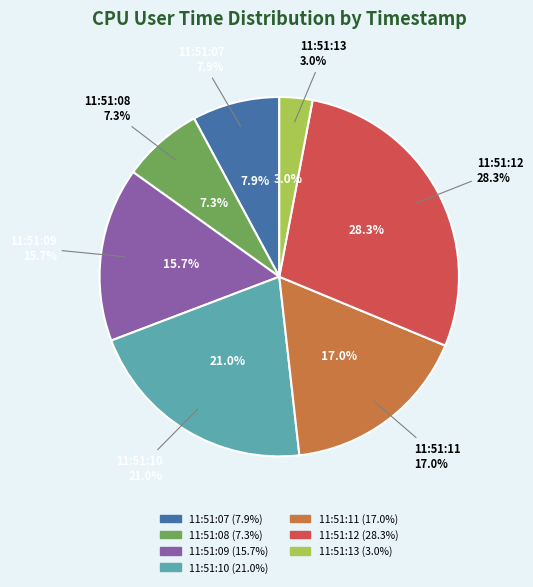

Is there any slice that represents more than half of the pie?

No